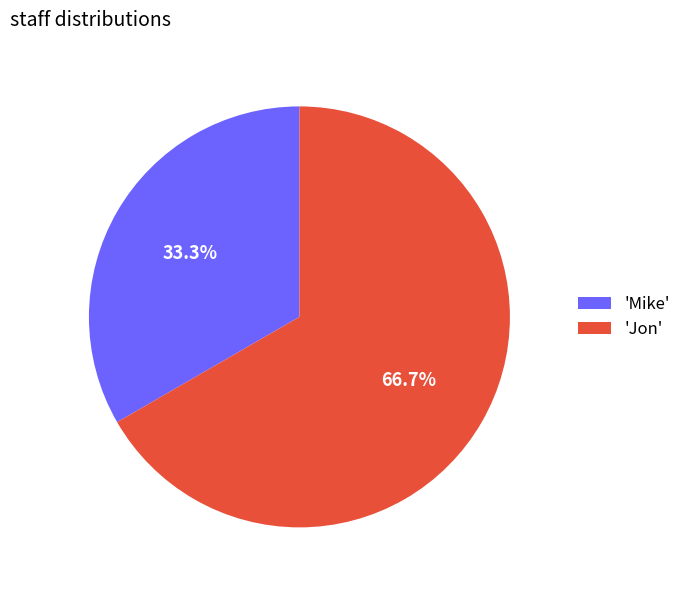

Rank the categories by value from highest to lowest.

'Jon', 'Mike'